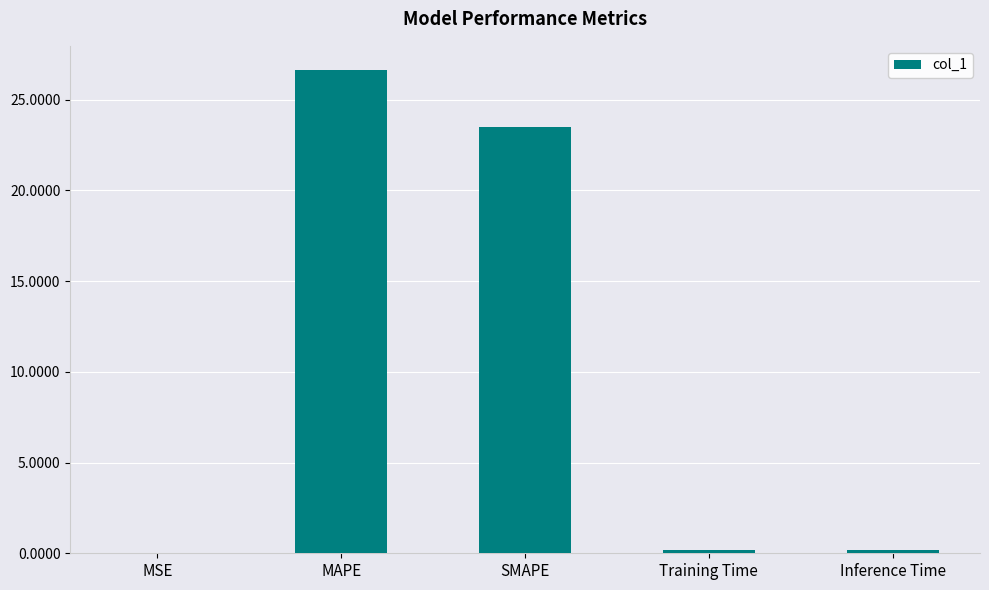

Where is the data nearest to the value 13?

SMAPE